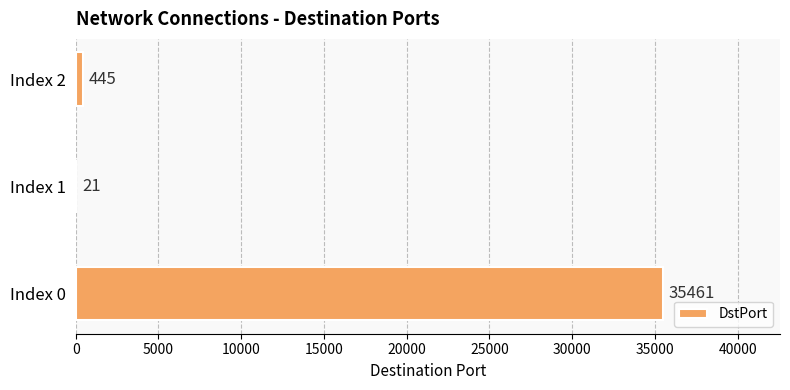

What is the sum of all values?

35927